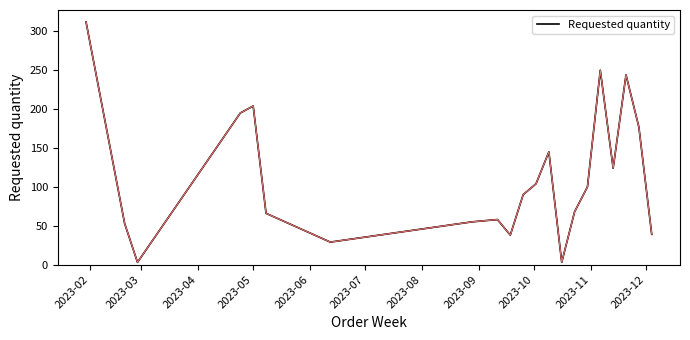

What is the maximum value shown in the chart?

312